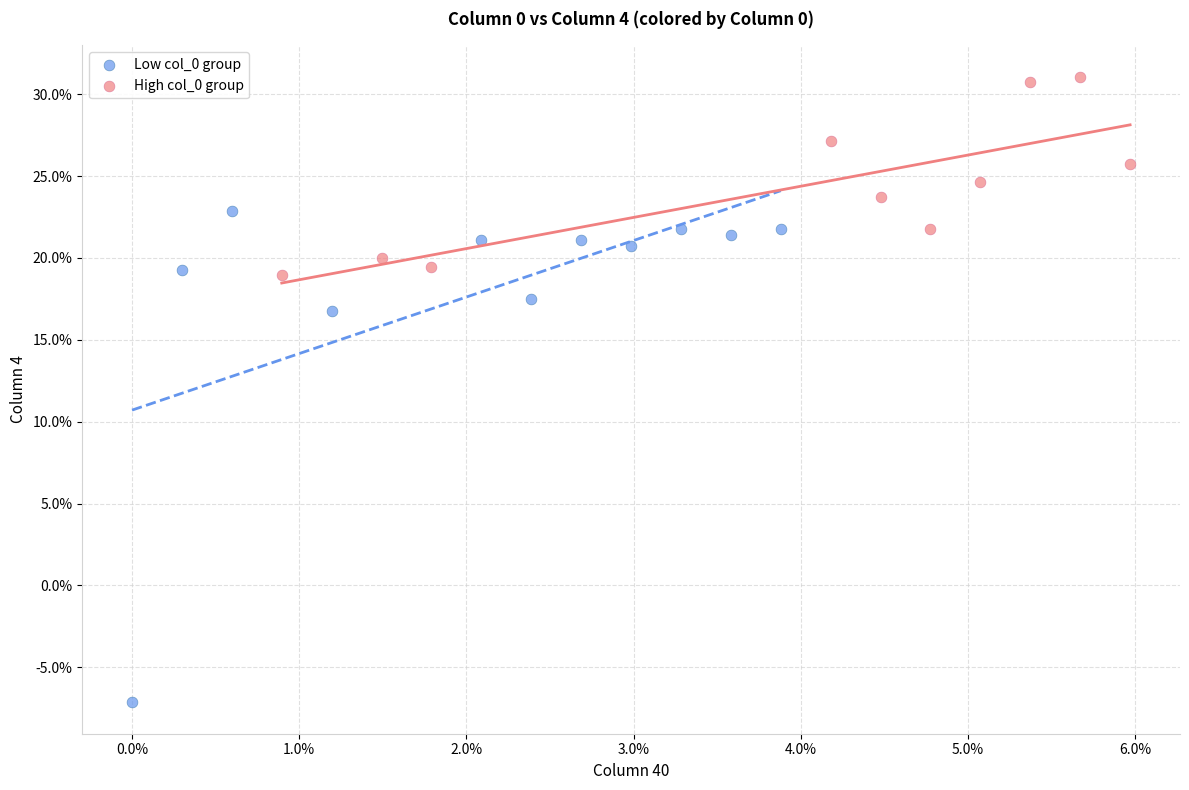

What are all the series names shown in the legend?

Low col_0 group, High col_0 group